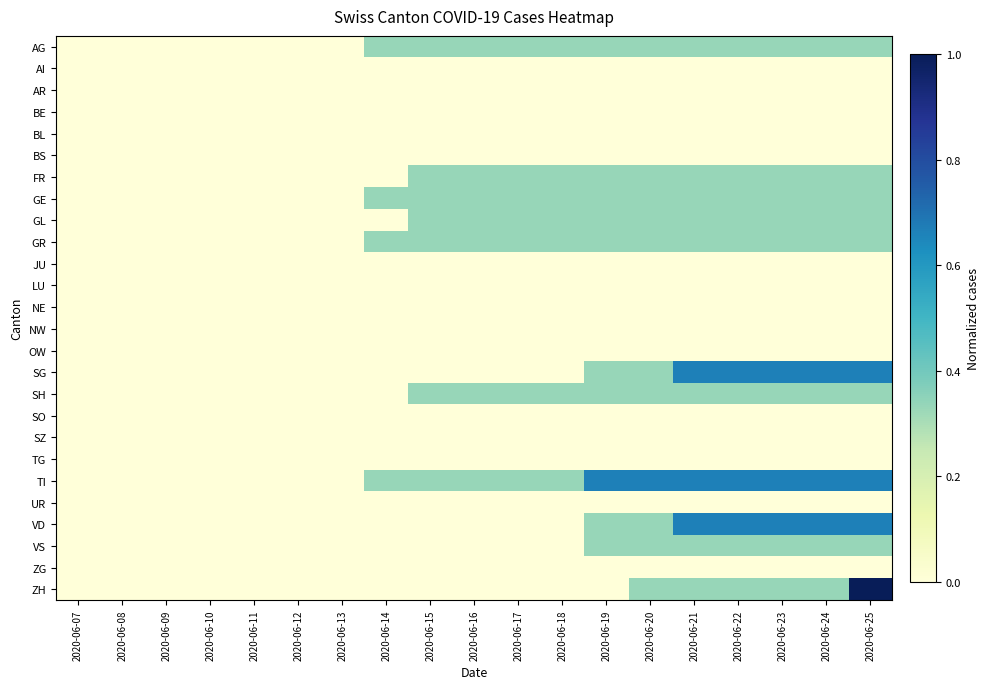

At 2020-06-12, list the series in order from smallest to largest.

AG, AI, AR, BE, BL, BS, FR, GE, GL, GR, JU, LU, NE, NW, OW, SG, SH, SO, SZ, TG, TI, UR, VD, VS, ZG, ZH